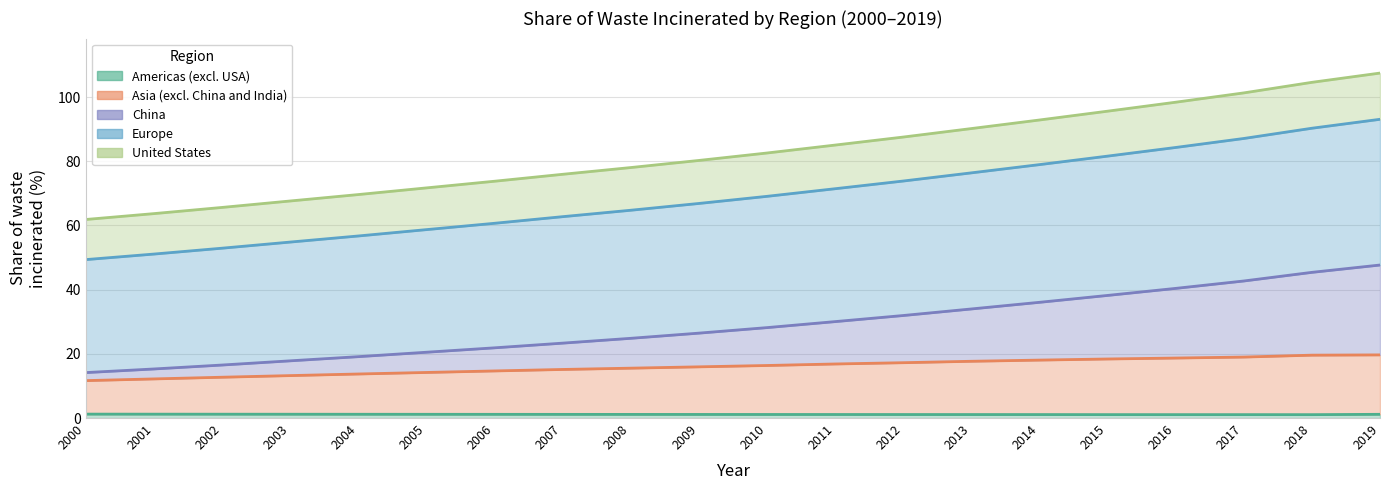

True or false: Europe and United States intersect in this chart.

False